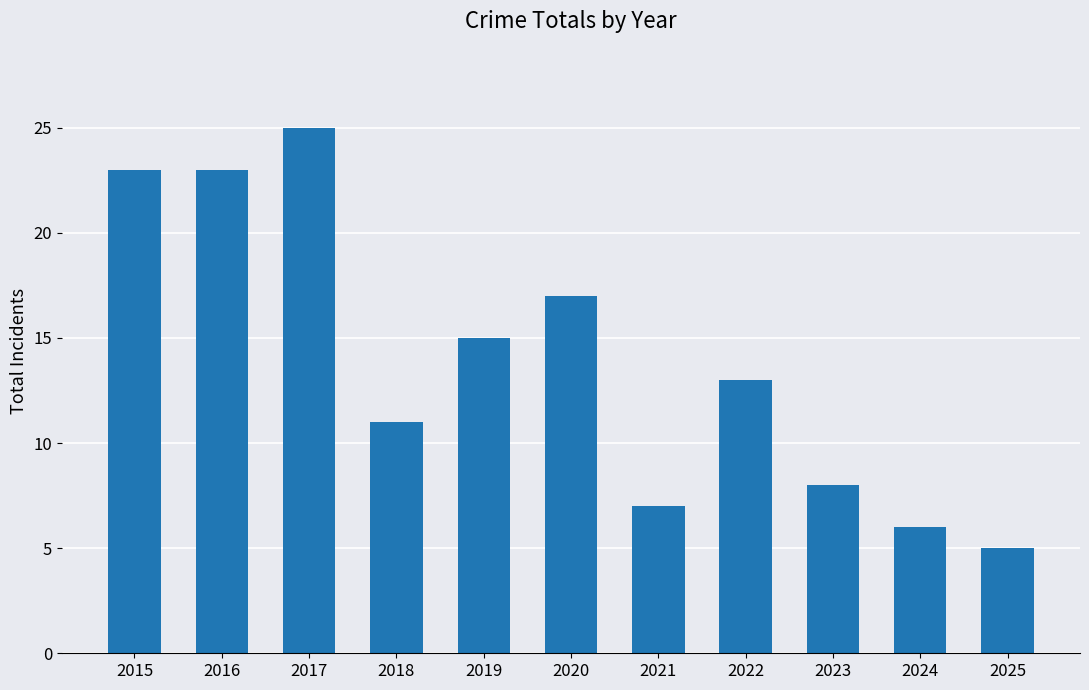

Where does the data first go above 13?

2015